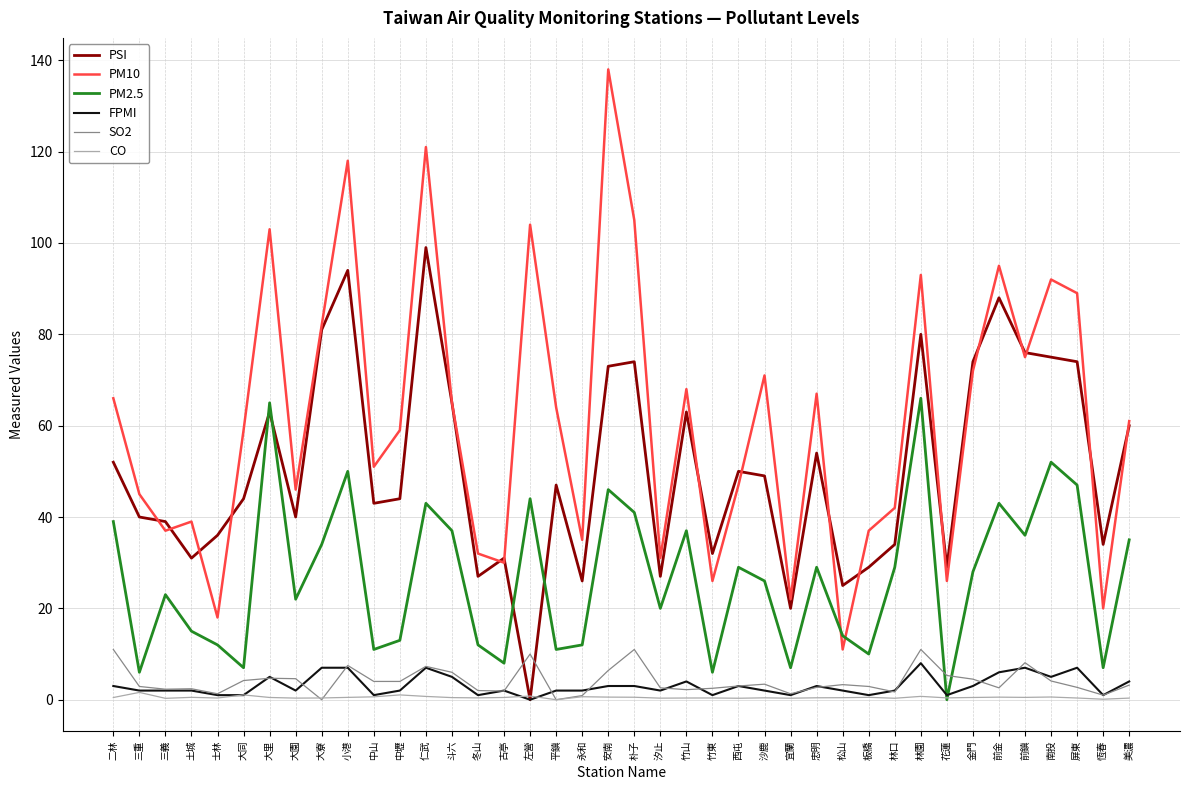

How many interior local peaks does the PM2.5 series have?

12